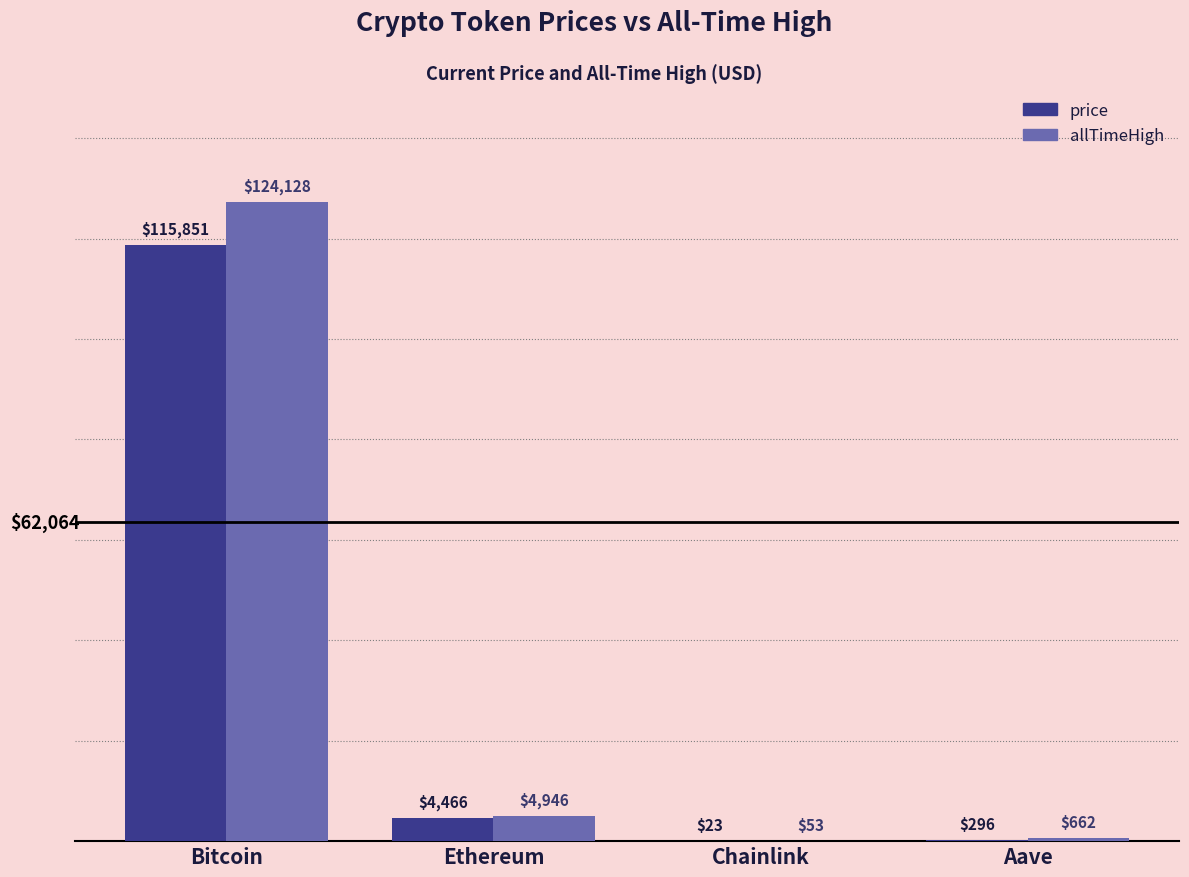

The price series shows 178356.8 at Bitcoin. True or false?

False